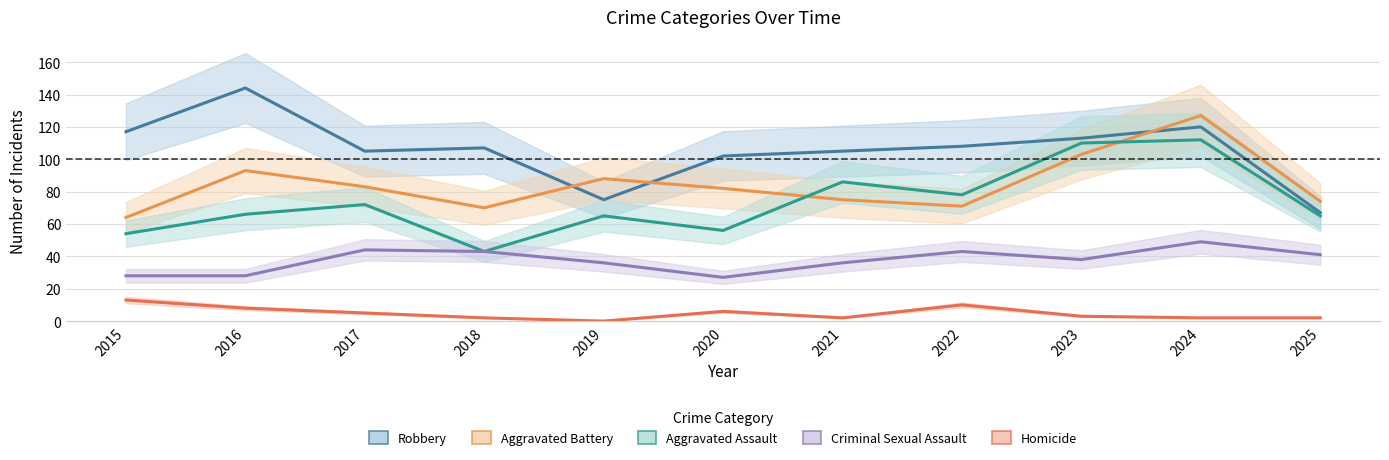

Is the value of Homicide at 2018 greater than the value of Aggravated Battery at 2017?

No